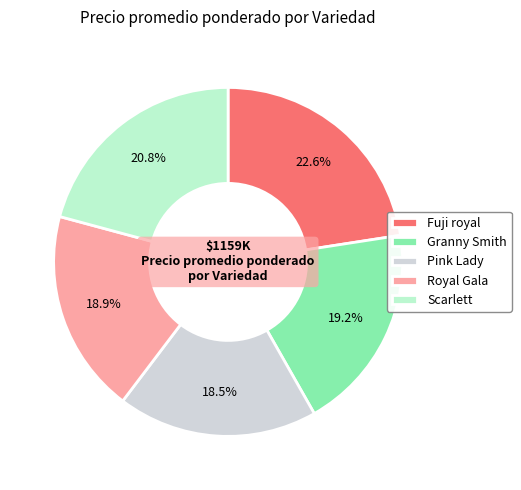

Which slice is the largest?

Fuji royal